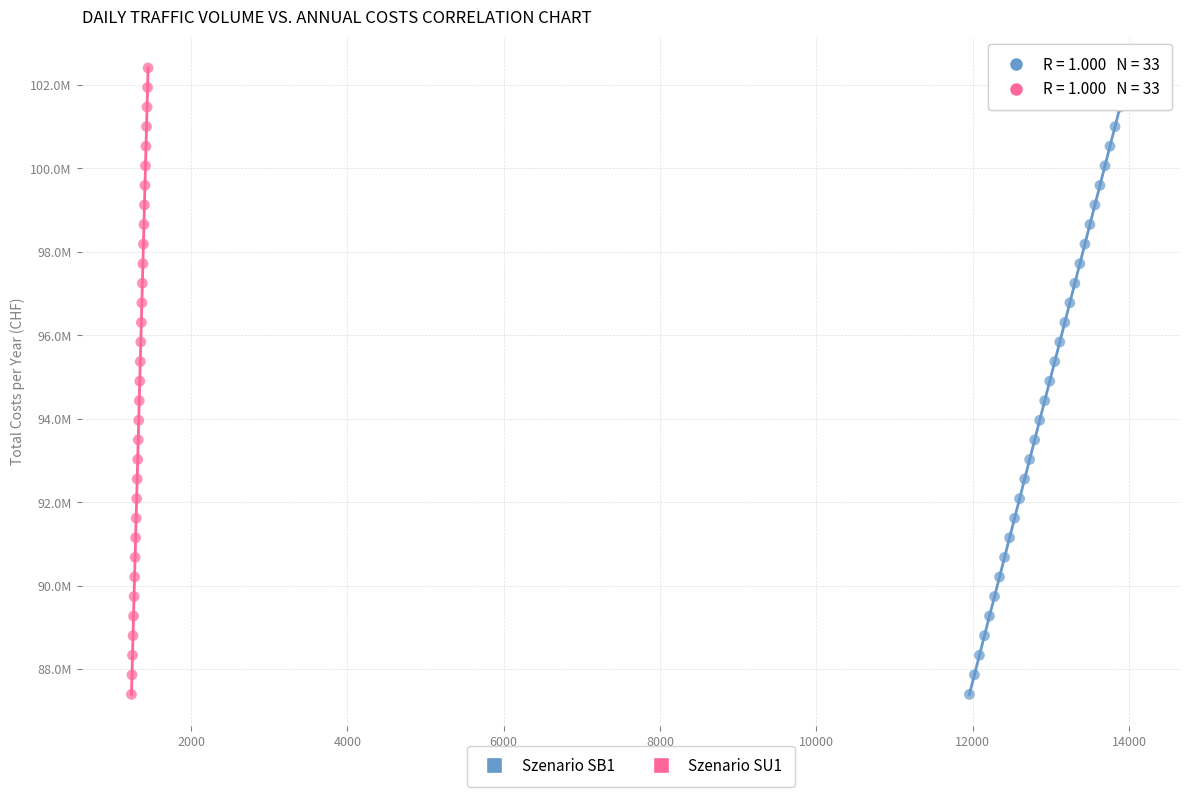

What are all the series names shown in the legend?

Szenario SB1, Szenario SU1